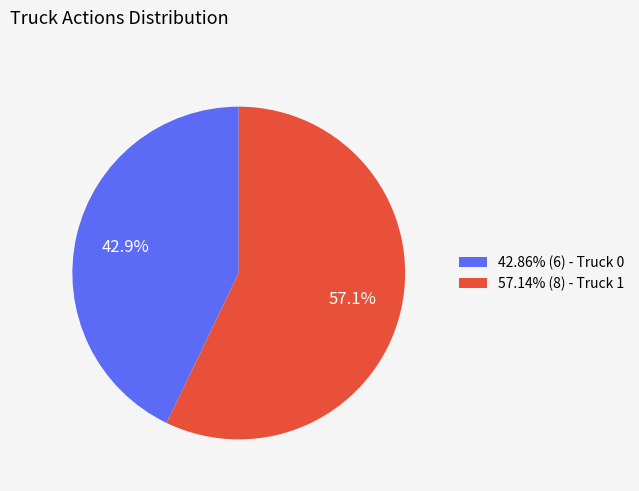

To the nearest percent, what is the average slice percentage?

50%